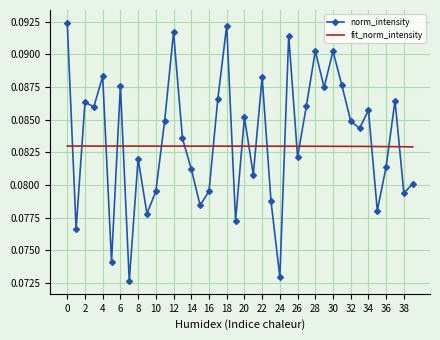

Which series has the widest spread of values?

norm_intensity